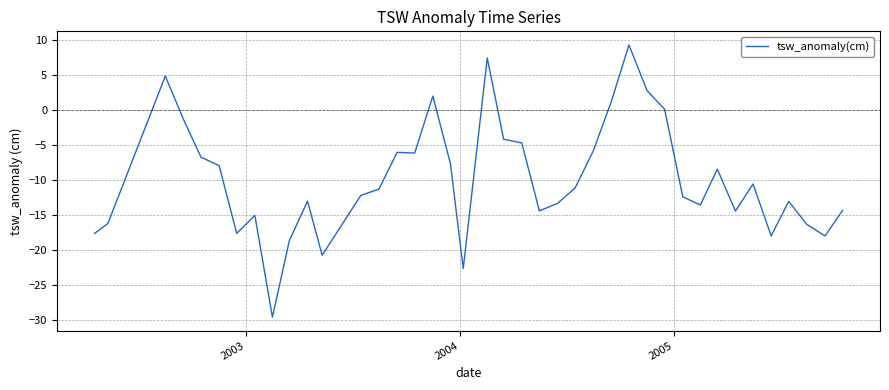

What is the greatest value displayed?

9.3